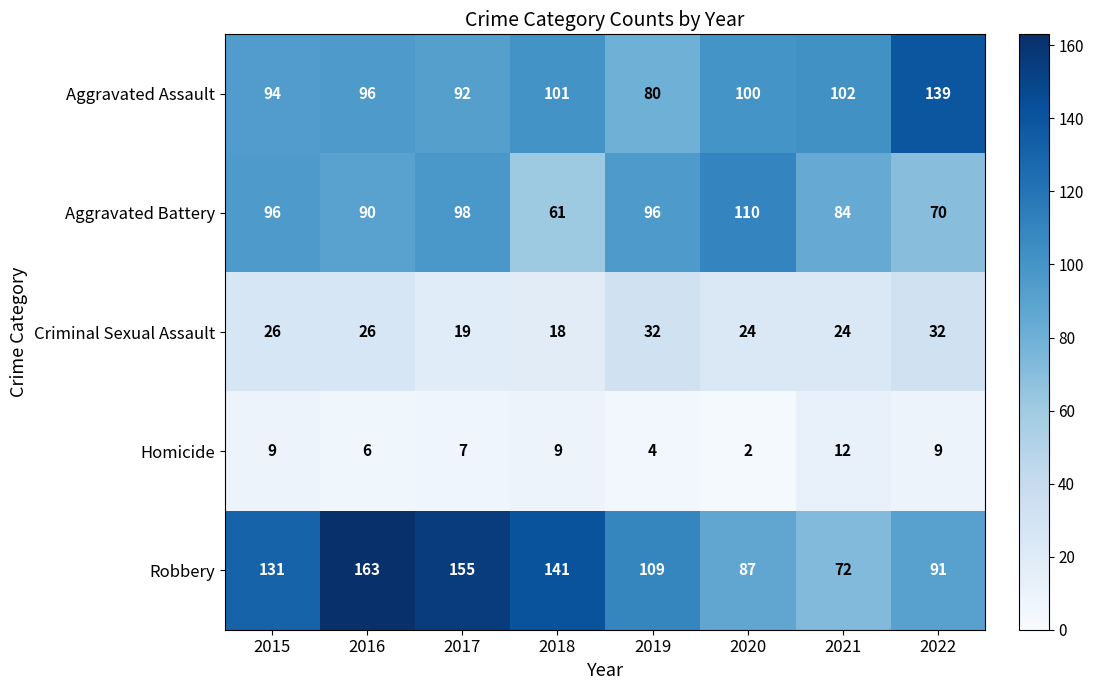

What is the sum of all Aggravated Battery values?

705